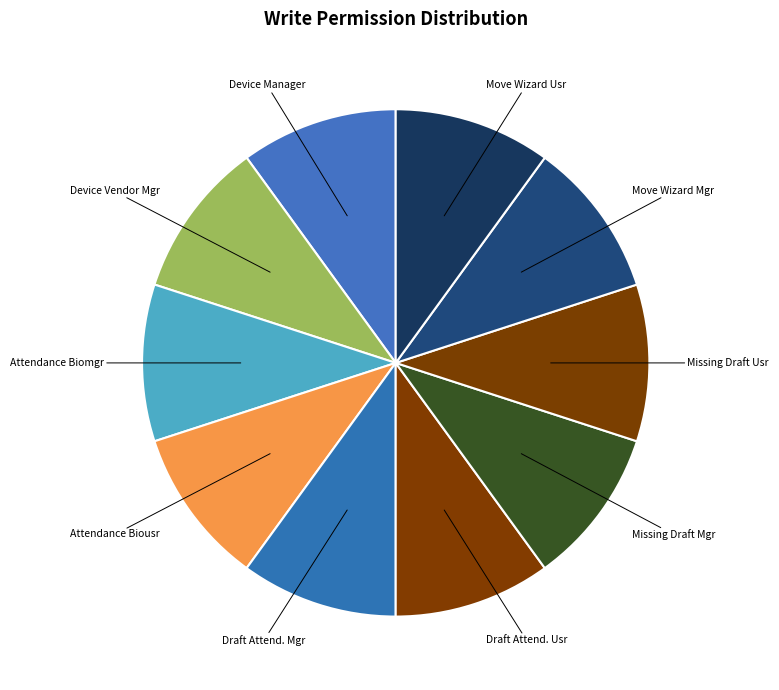

Is there a majority slice in this chart?

No